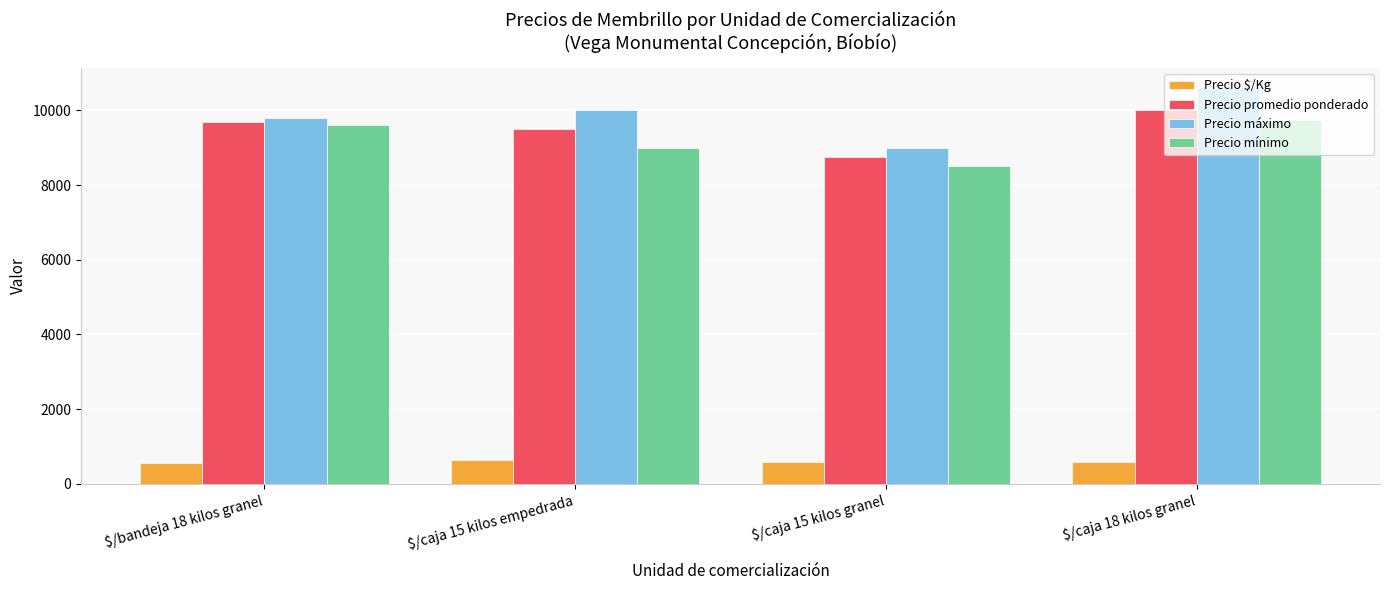

At which category is the sum across all series the highest?

$/caja 18 kilos granel